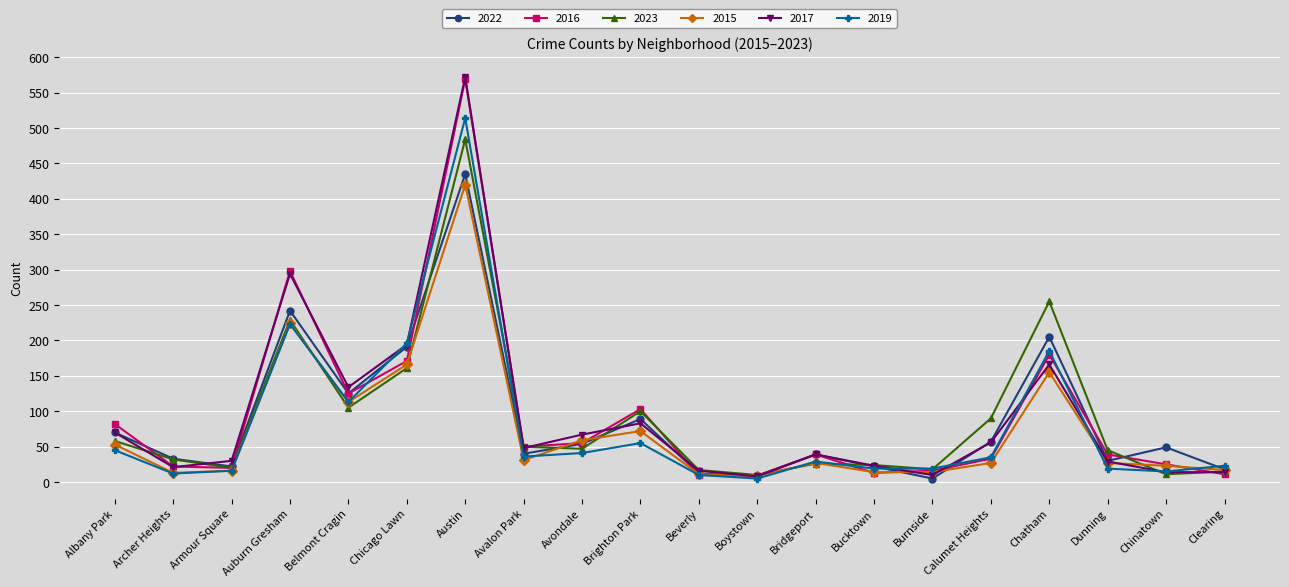

At which label is 2023 closest to 247?

Chatham